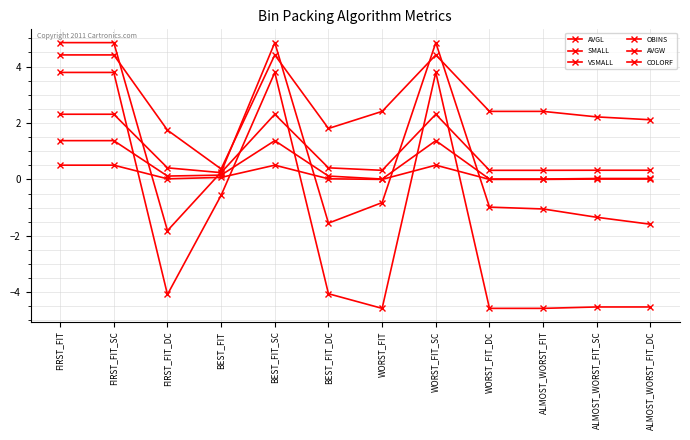

At which label does OBINS reach its minimum?

FIRST_FIT_DC